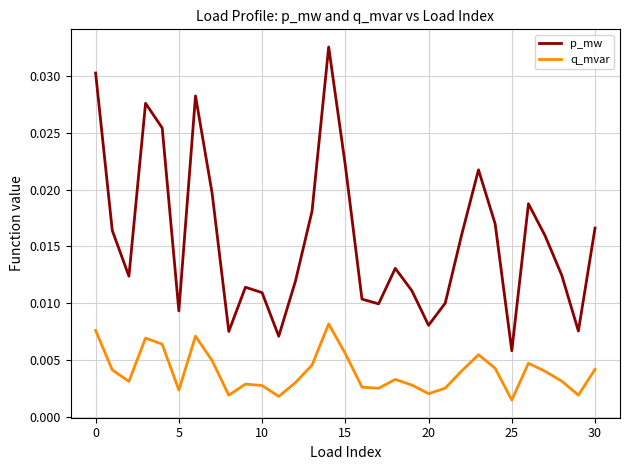

Which series has the largest total across all categories?

p_mw